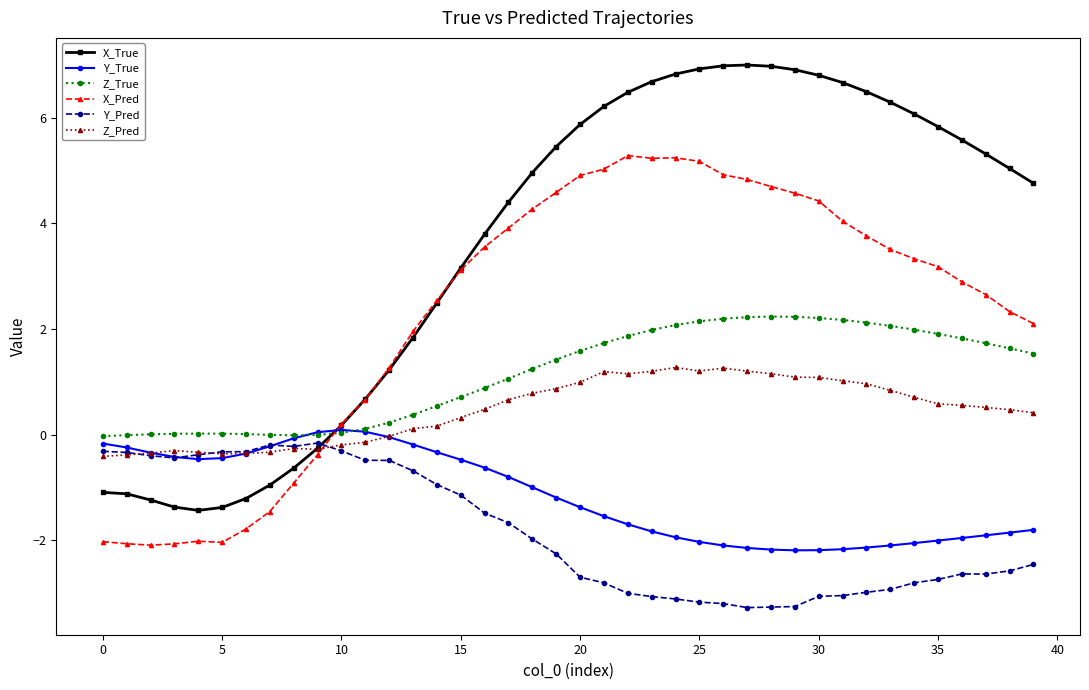

True or false: Y_Pred and X_Pred intersect in this chart.

True